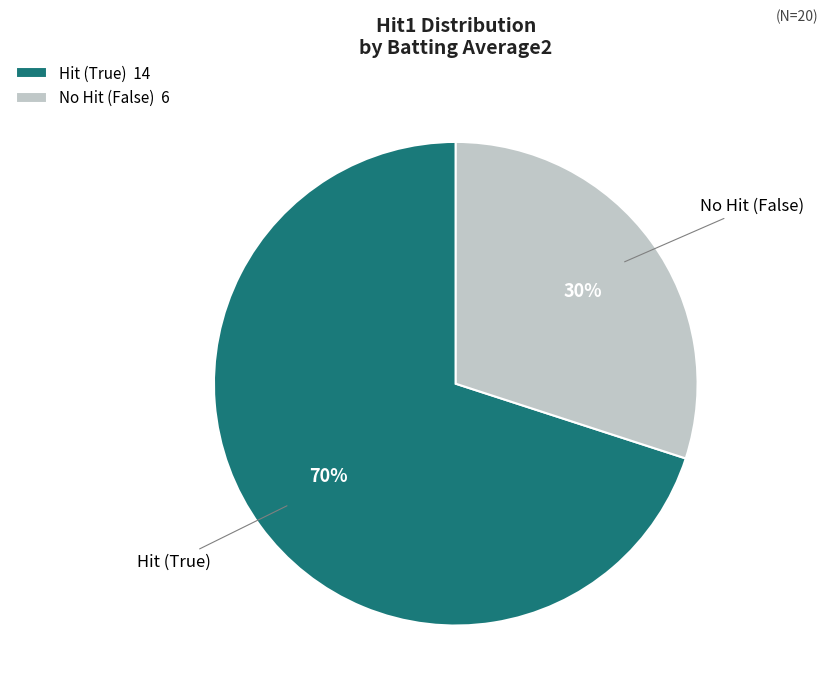

Do Hit (True) 14 and No Hit (False) 6 together represent more than half of the pie?

Yes